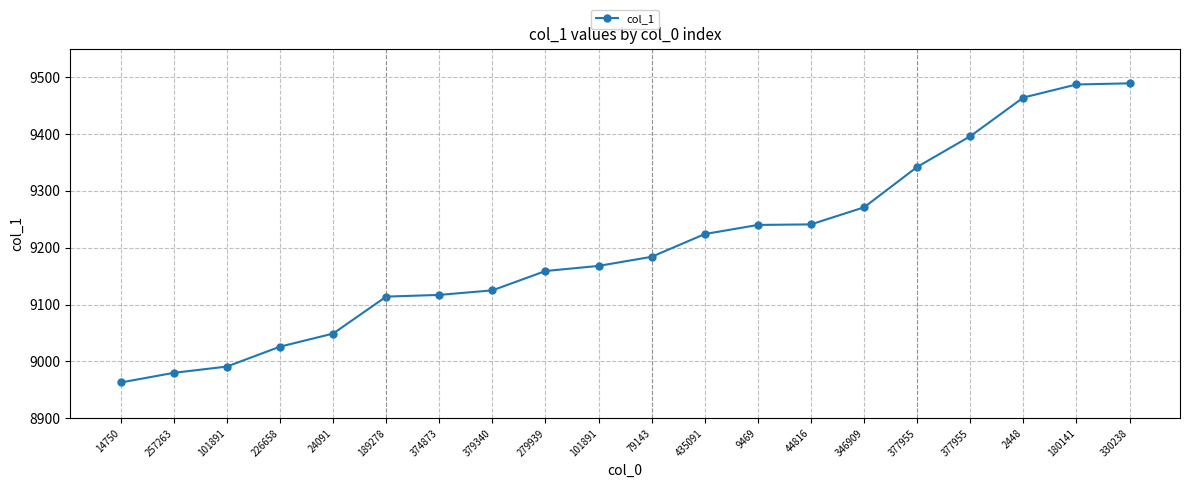

List the labels in order of value, smallest first.

14750, 257263, 101891, 226658, 24091, 189278, 374873, 379340, 279939, 101891, 79143, 435091, 9469, 44816, 346909, 377955, 377955, 2448, 180141, 330238